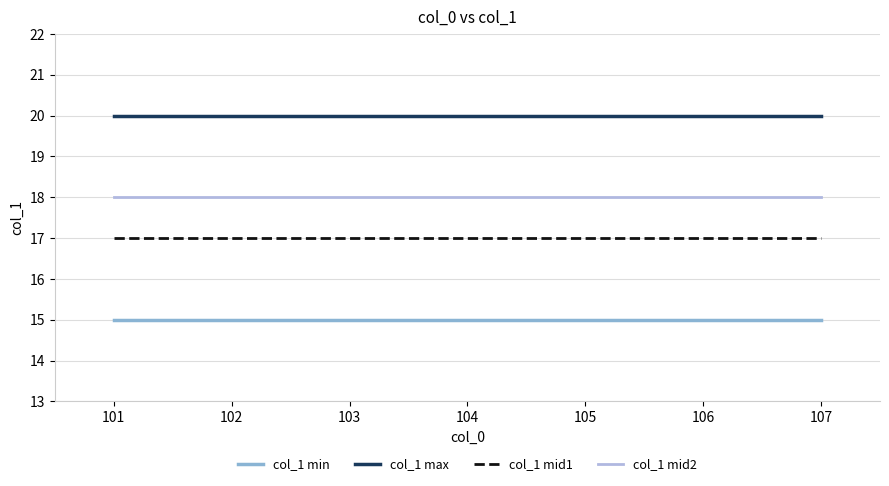

Reading left to right, transcribe all the data shown in this chart.

col_1 min: 15	15	15	15	15	15	15
col_1 max: 20	20	20	20	20	20	20
col_1 mid1: 17	17	17	17	17	17	17
col_1 mid2: 18	18	18	18	18	18	18